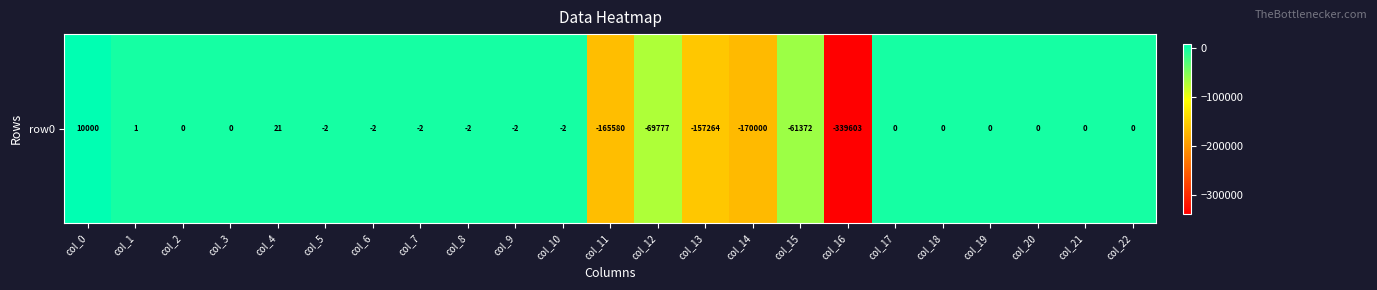

Count the number of values greater than -2.

11